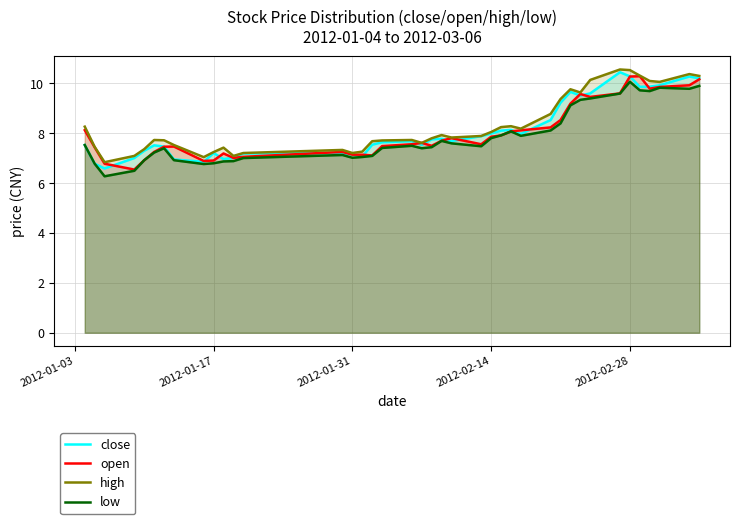

True or false: low and open intersect in this chart.

False